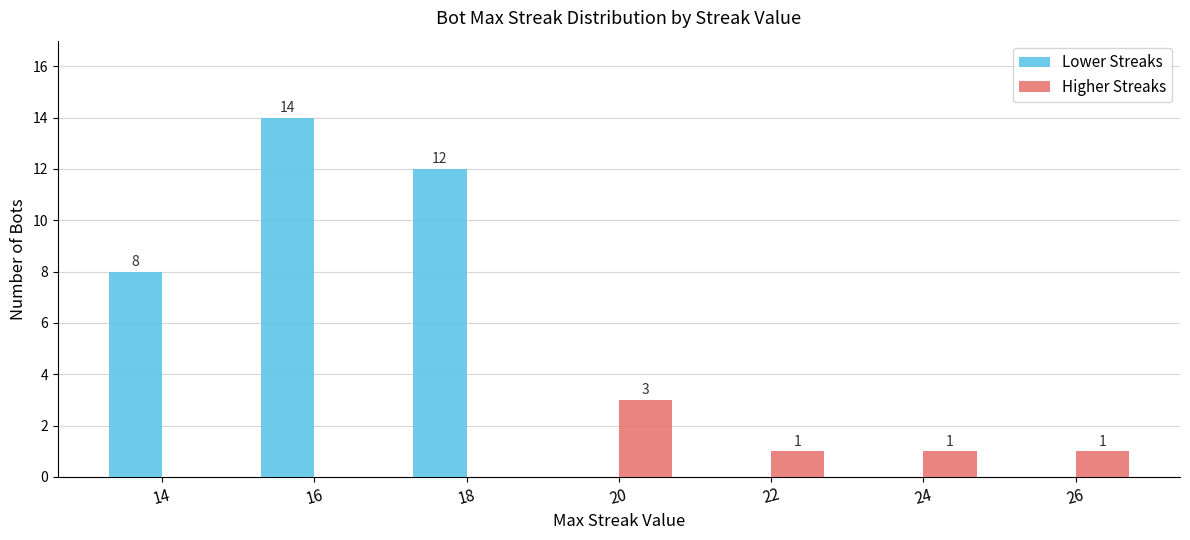

The Higher Streaks series shows 2 at 20. True or false?

False